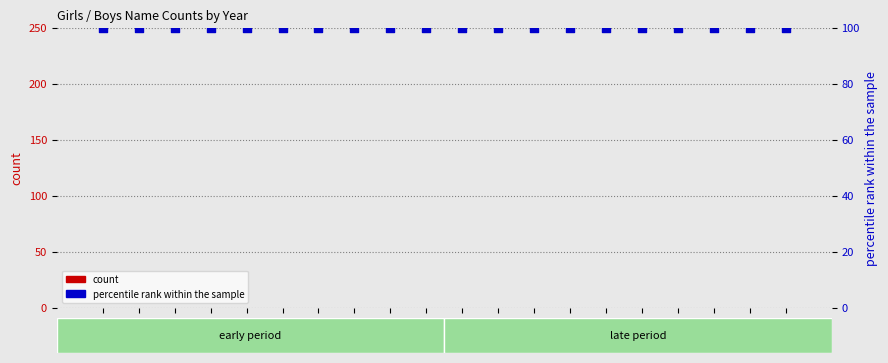

What is the total value across all series at 1897?

100